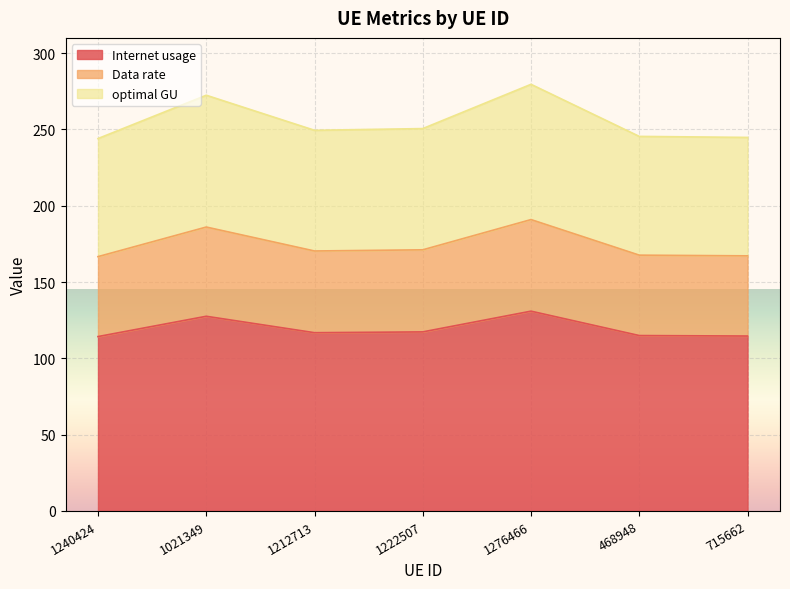

At how many categories does at least one series exceed 205?

7